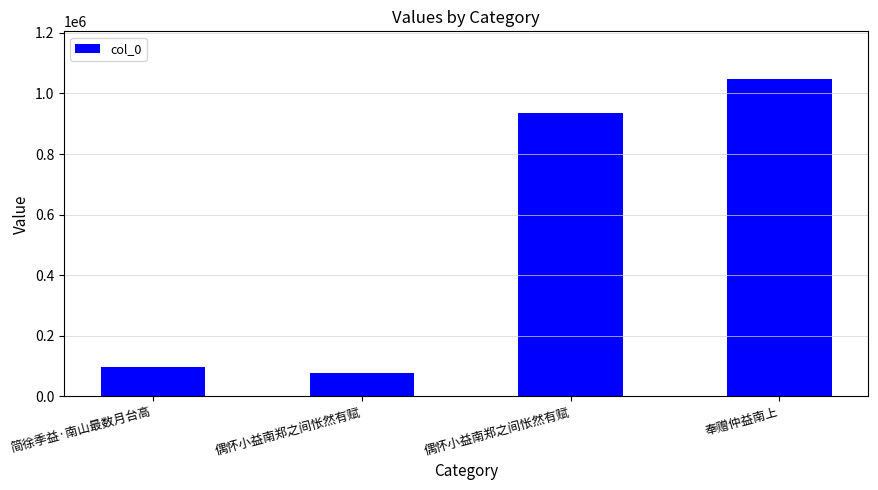

What is the approximate value at 偶怀小益南郑之间怅然有赋, to the nearest 50?

78100